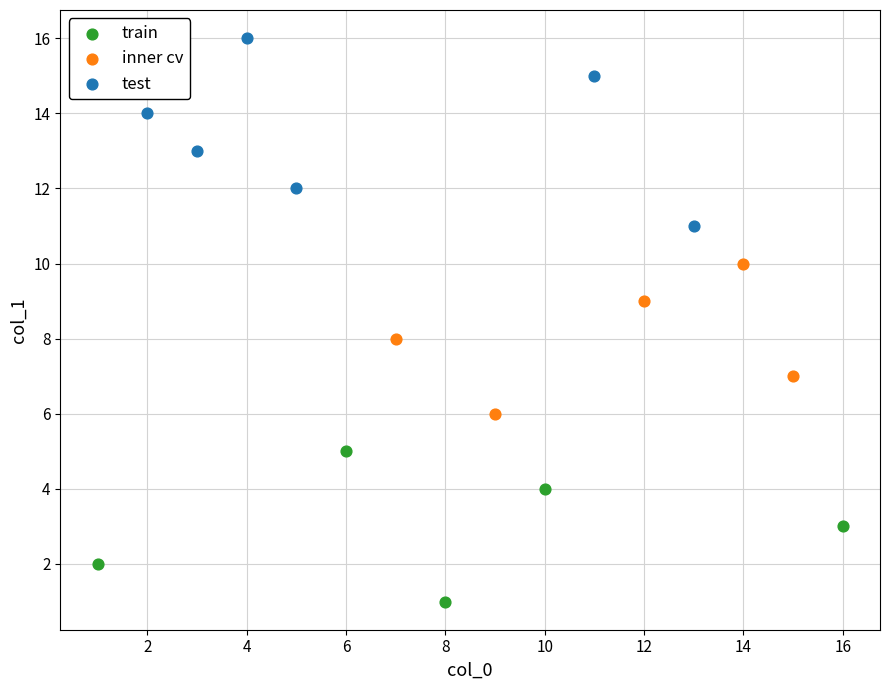

Which series has the widest spread of Y values?

test